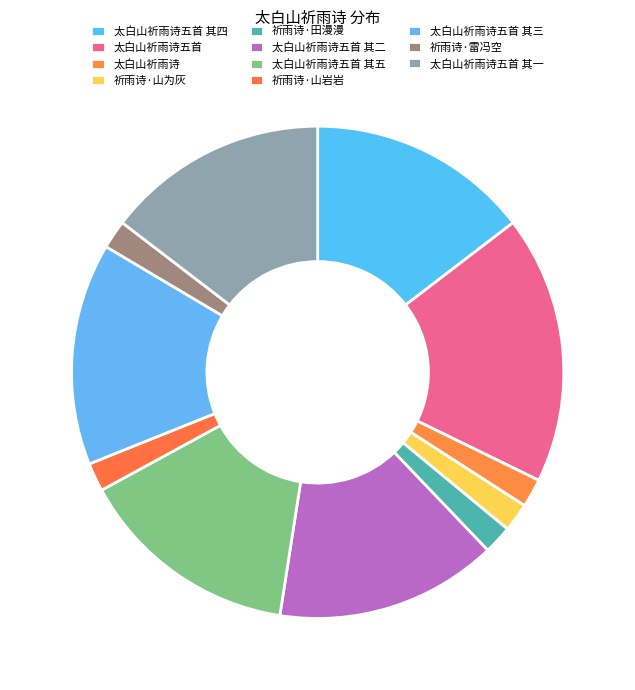

Count the number of slices in the pie.

11